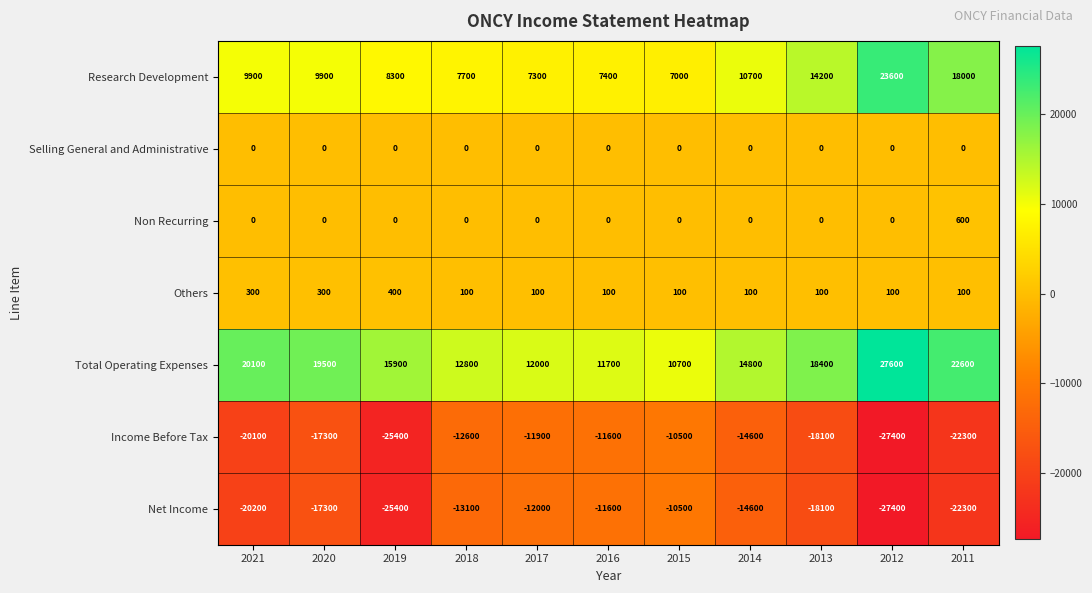

How many distinct data groups are displayed?

7